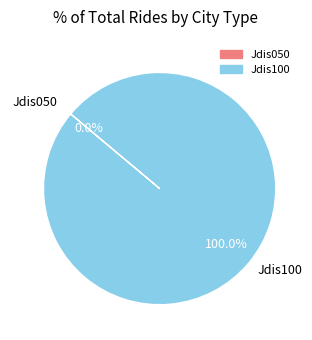

Which has a higher value, Jdis100 or Jdis050?

Jdis100